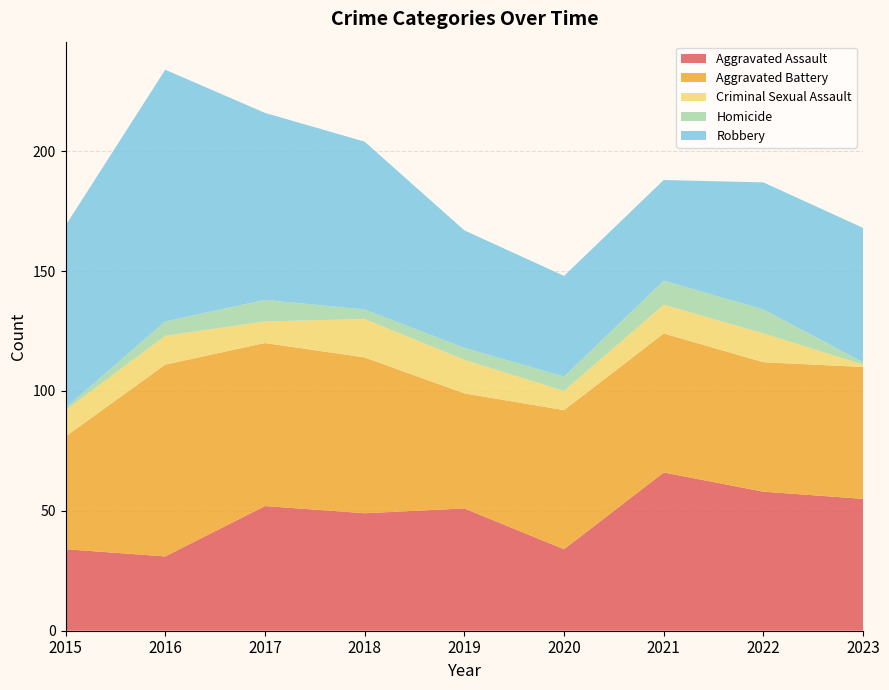

Reading right to left, extract all data points from this chart.

Aggravated Assault: 2023=55	2022=58	2021=66	2020=34	2019=51	2018=49	2017=52	2016=31	2015=34
Aggravated Battery: 2023=55	2022=54	2021=58	2020=58	2019=48	2018=65	2017=68	2016=80	2015=47
Criminal Sexual Assault: 2023=1	2022=12	2021=12	2020=8	2019=14	2018=16	2017=9	2016=12	2015=11
Homicide: 2023=1	2022=10	2021=10	2020=6	2019=5	2018=4	2017=9	2016=6	2015=1
Robbery: 2023=56	2022=53	2021=42	2020=42	2019=49	2018=70	2017=78	2016=105	2015=76